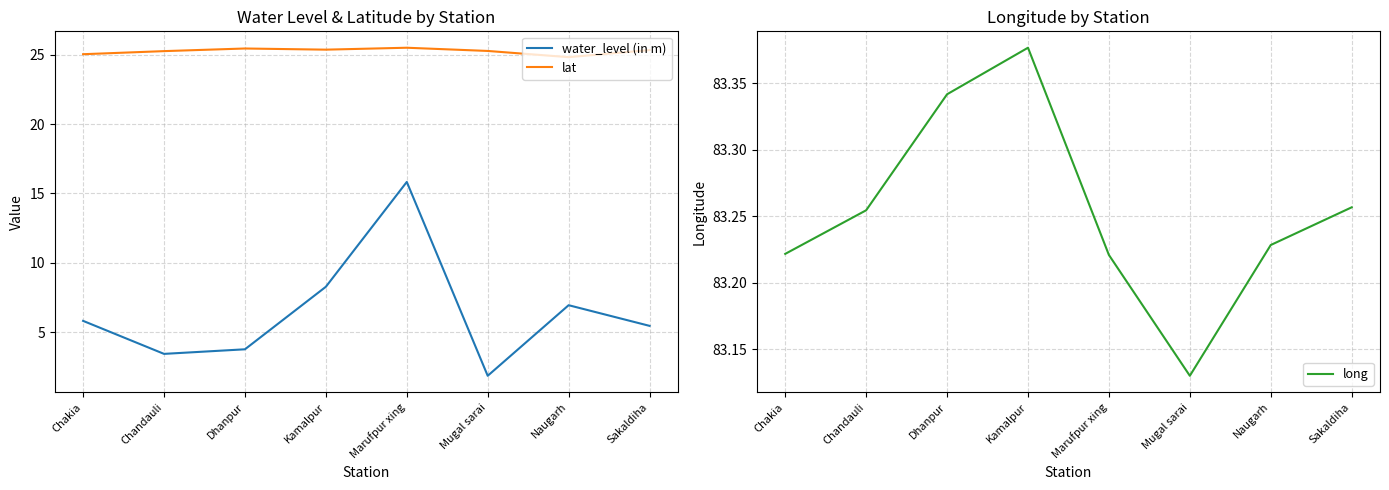

The value of long at Chandauli is 111.5. True or false?

False